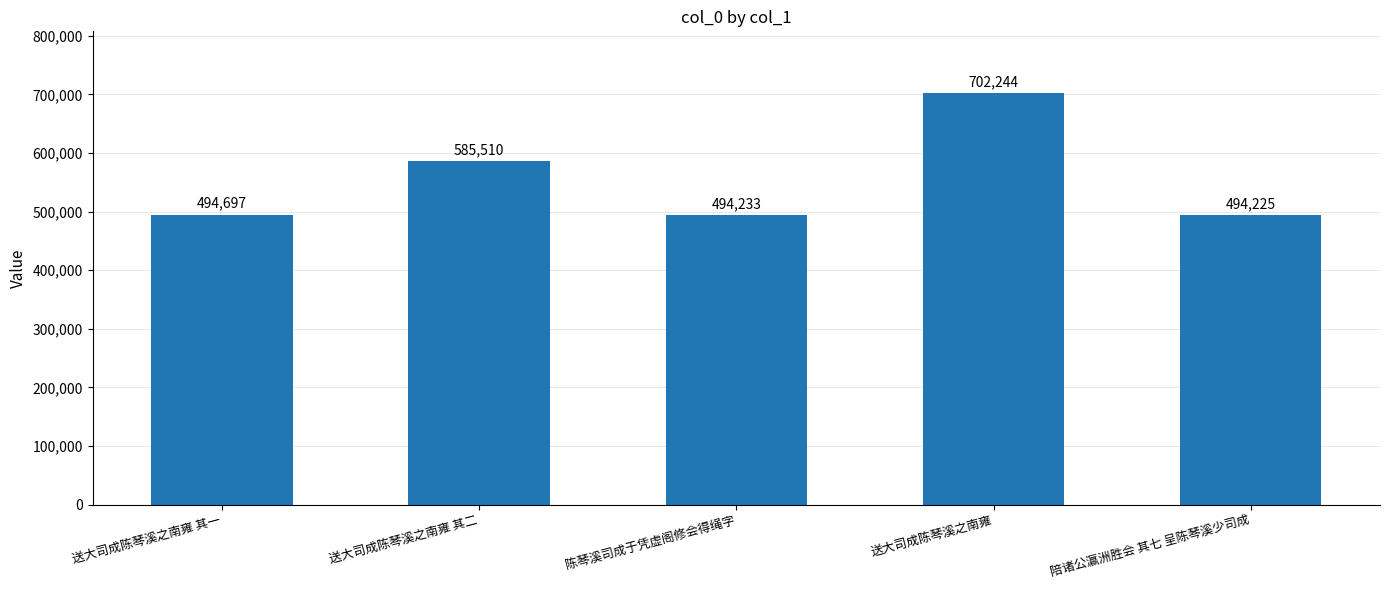

The value at 陈琴溪司成于凭虚阁修会得绳字 is 494233. True or false?

True